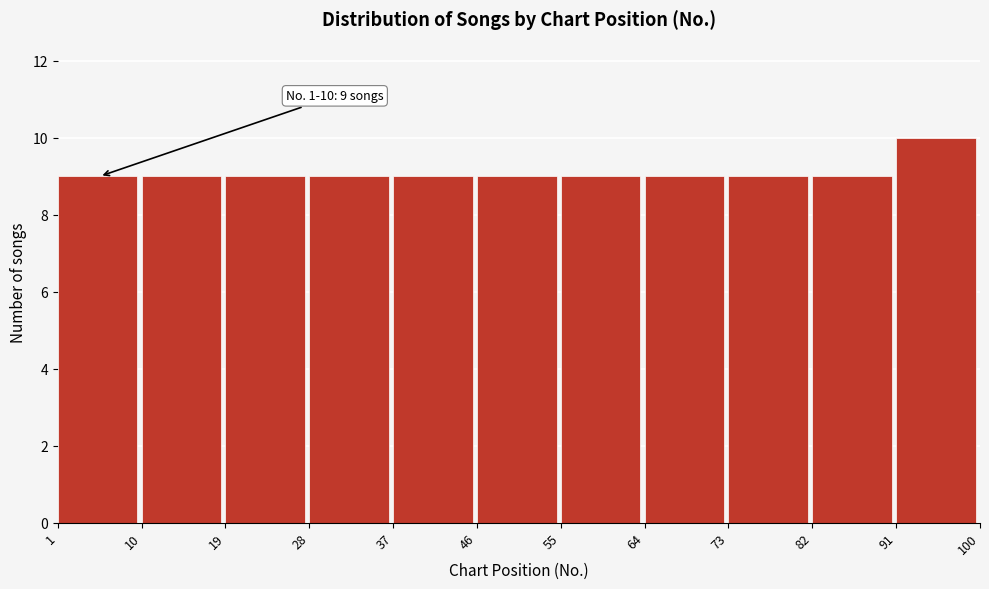

Over which range of the x-axis is the bar tallest?

91 to 100